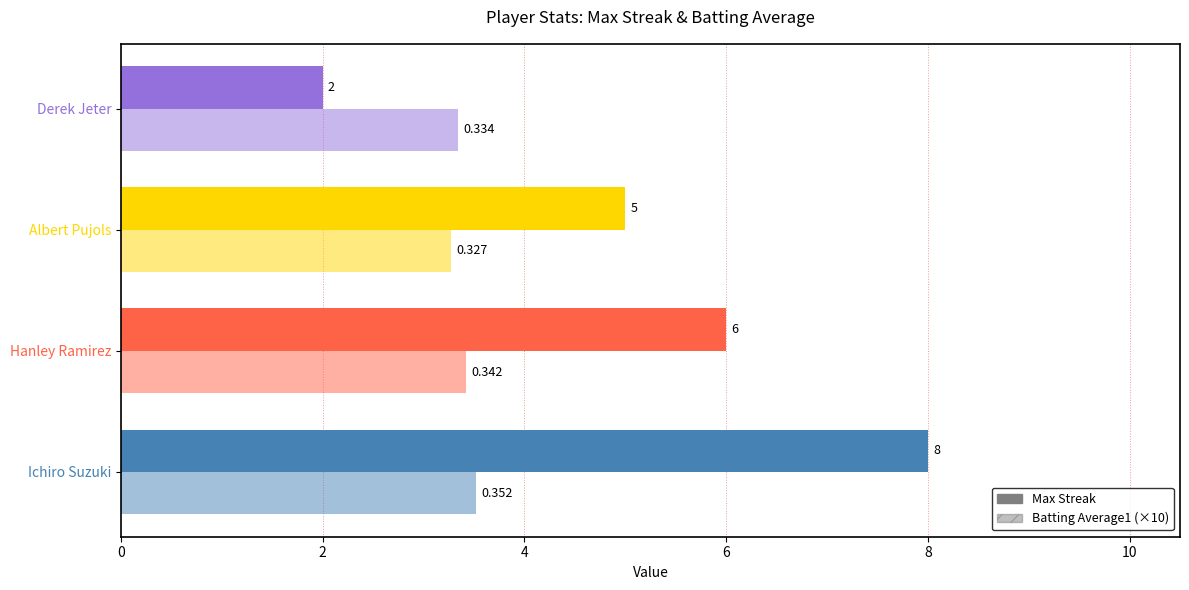

Which series has the largest range (max minus min)?

Max Streak